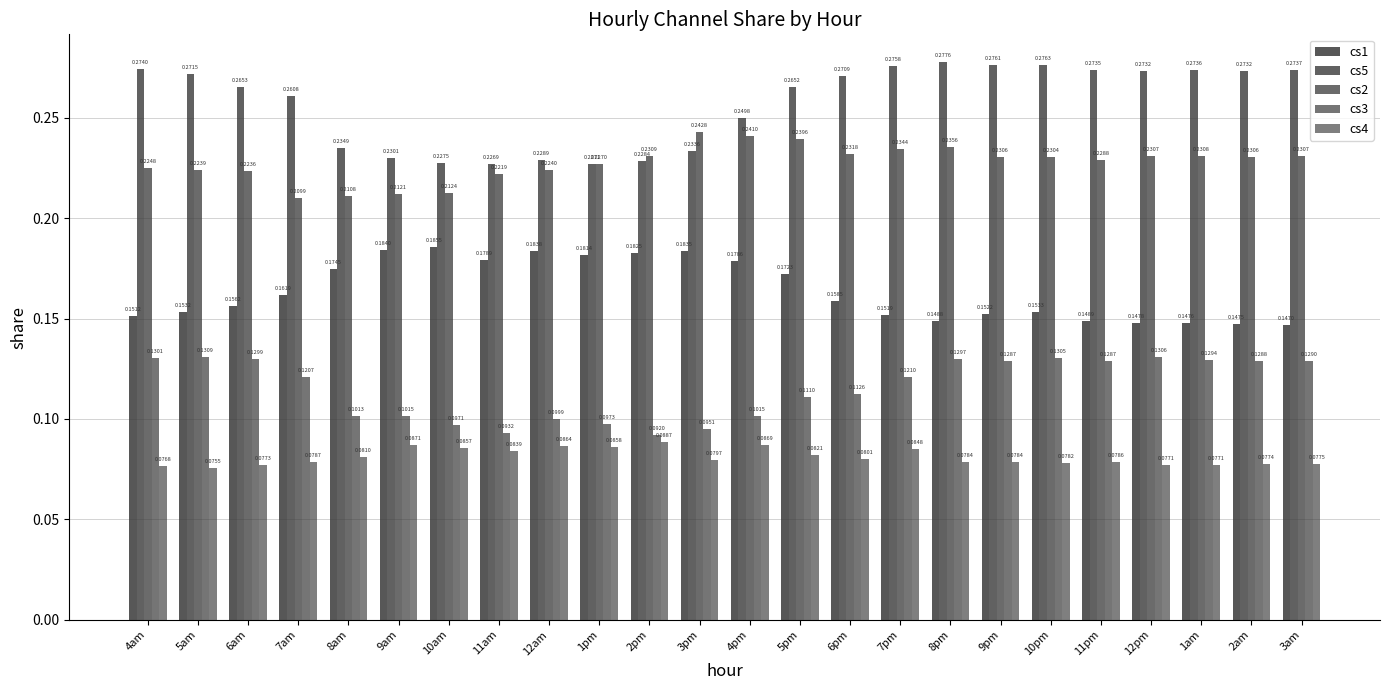

How many bars are there in total?

120